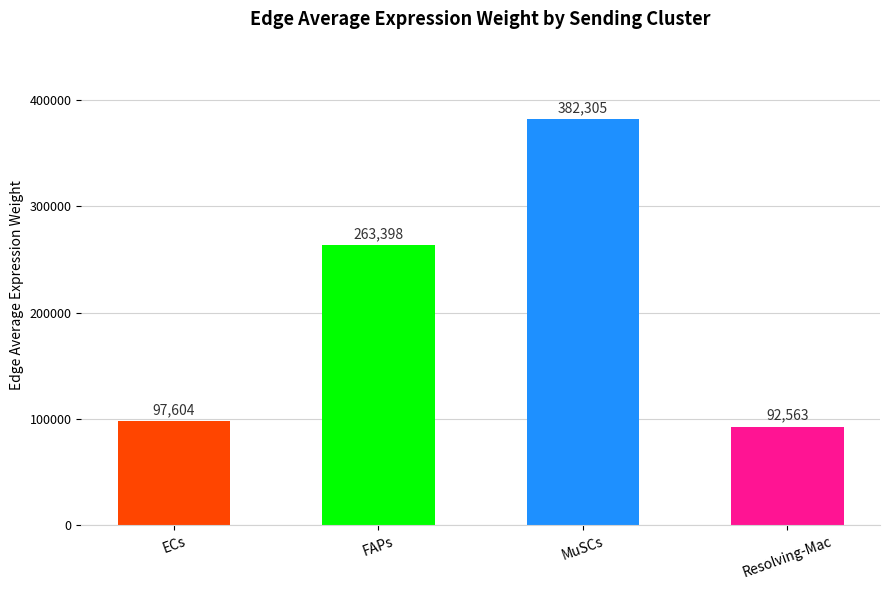

Are the bars horizontal?

No